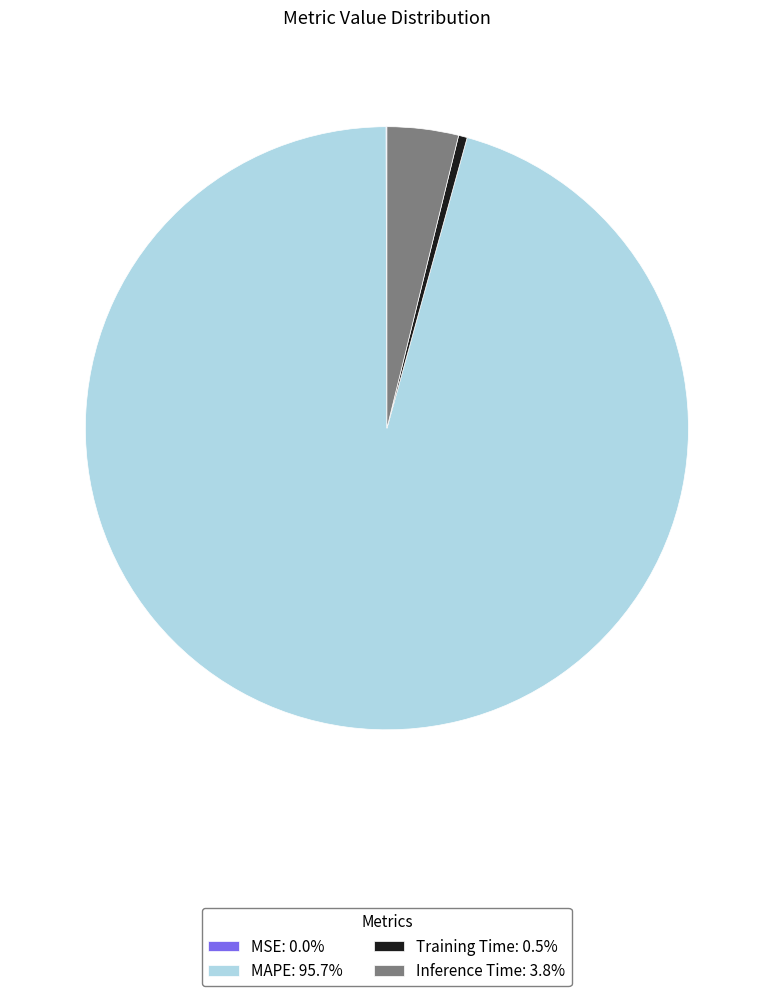

Is the sum of MAPE: 95.7% and Training Time: 0.5% greater than half?

Yes